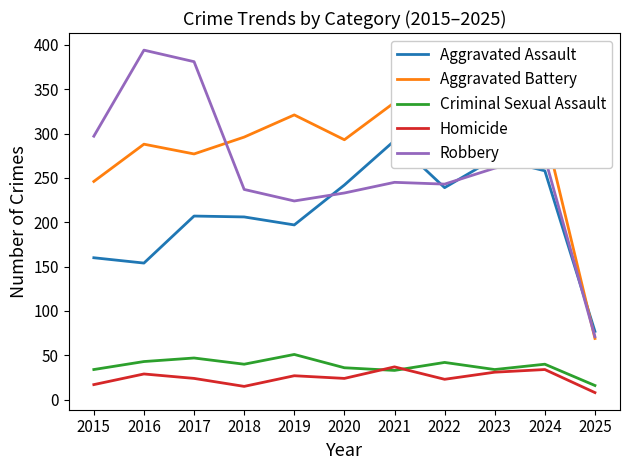

List the series in order of their peak value, lowest first.

Homicide, Criminal Sexual Assault, Aggravated Assault, Aggravated Battery, Robbery